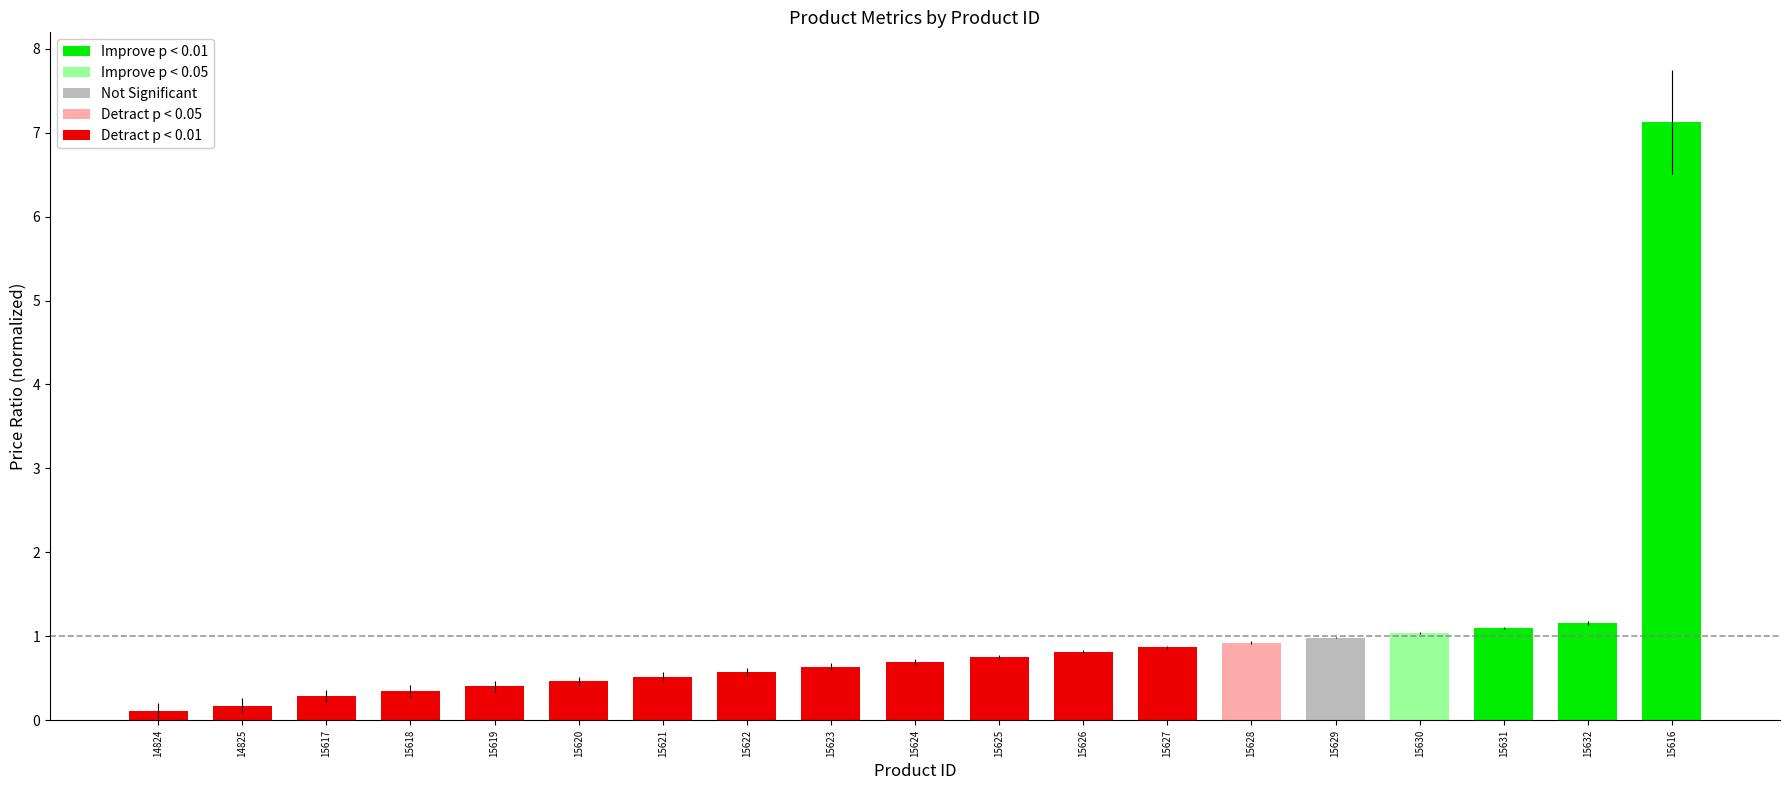

What is the sum of all values?

19.0